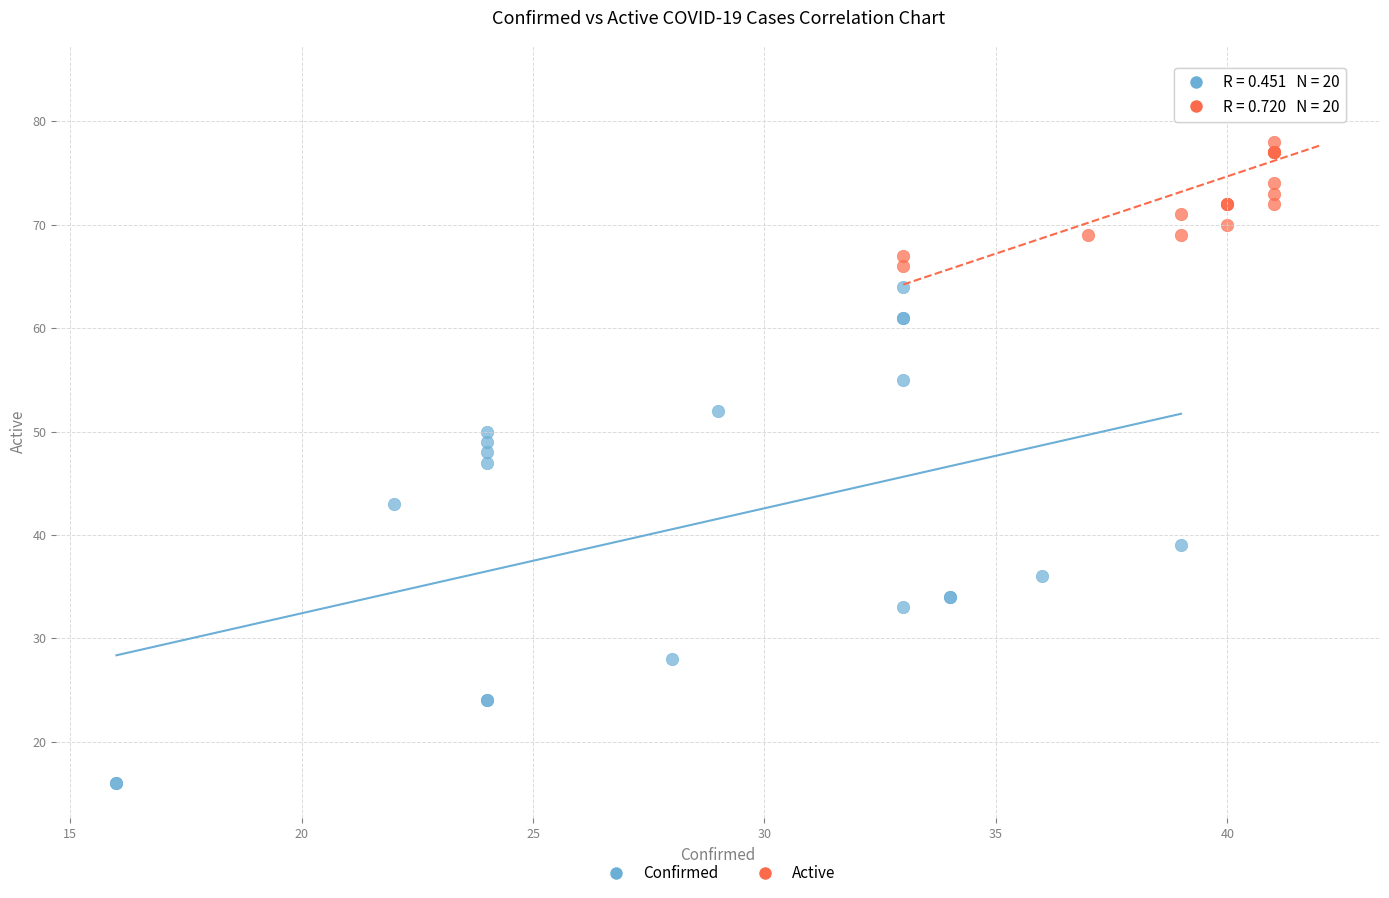

Which series contains the highest Y value?

Active